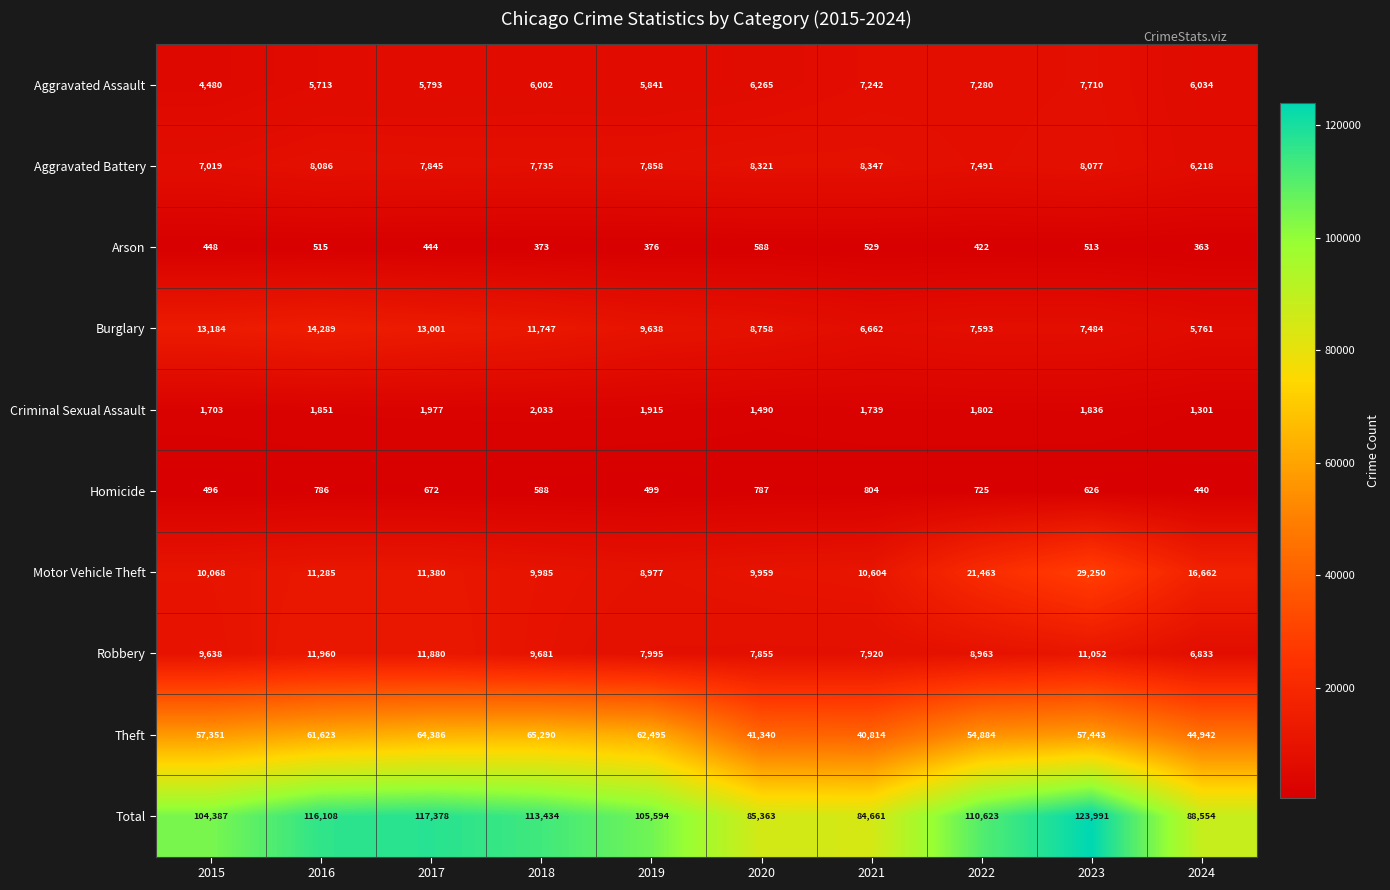

Which series has the largest range (max minus min)?

Total